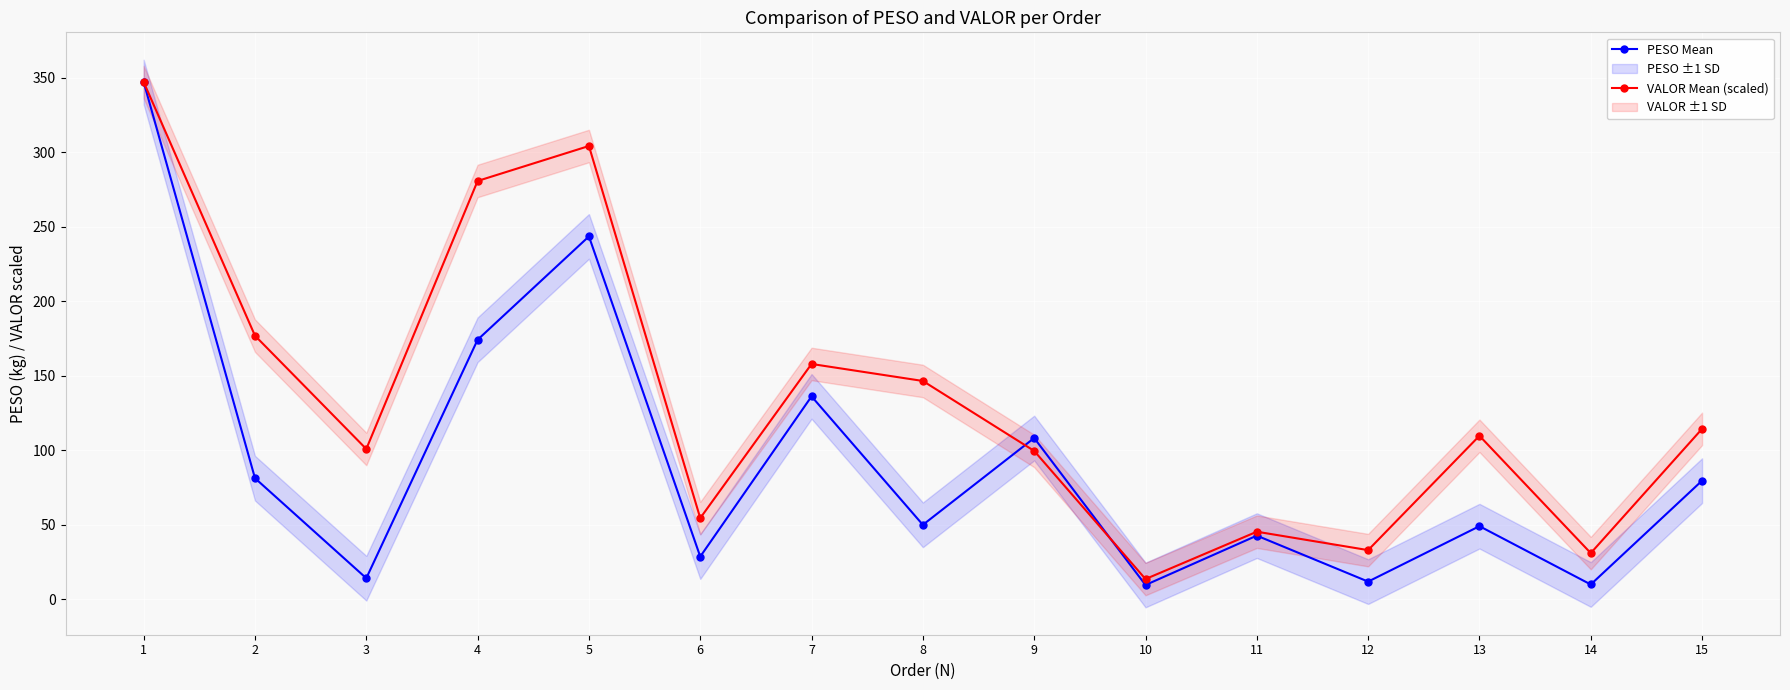

Where is the first local maximum for PESO Mean?

5